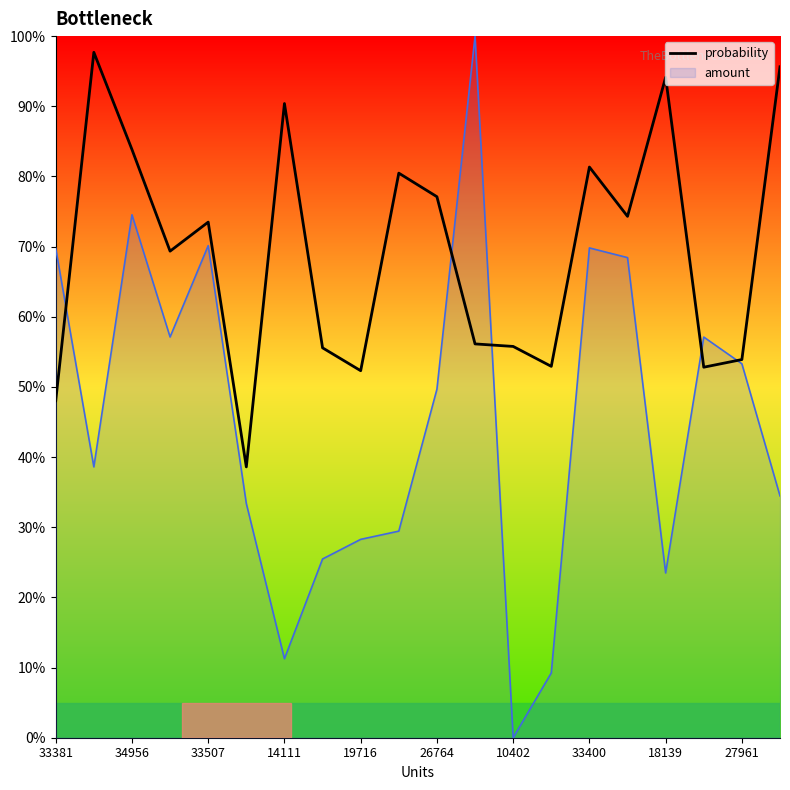

Reading left to right, list all the values displayed in this chart.

48.0	97.7	83.8	69.3	73.5	38.6	90.4	55.6	52.3	80.5	77.1	56.1	55.8	52.9	81.3	74.3	94.1	52.8	53.9	95.6